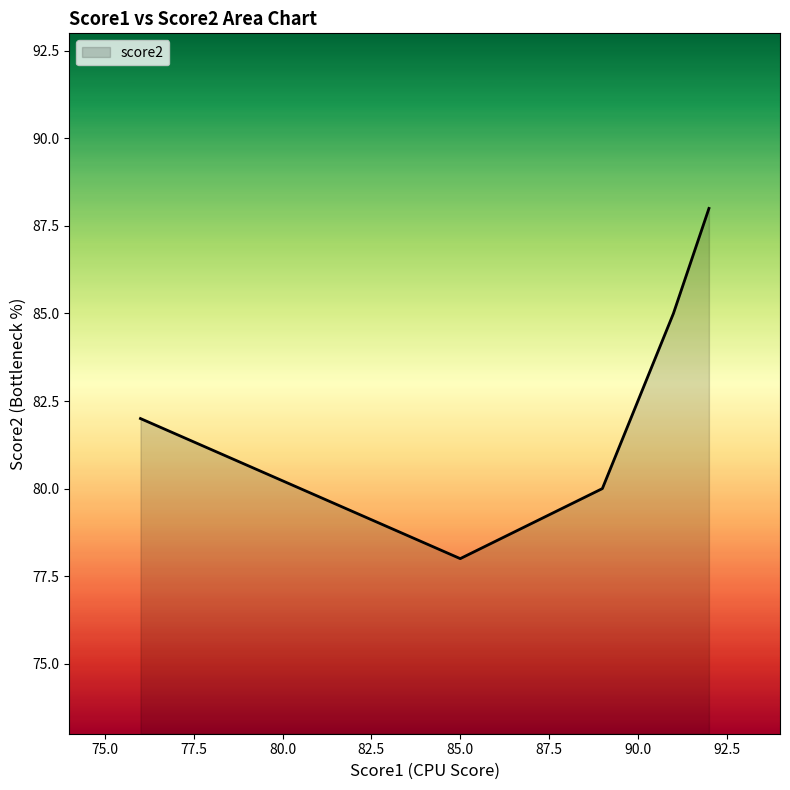

How many interior local valleys (lower than both neighbors) does the data have?

1